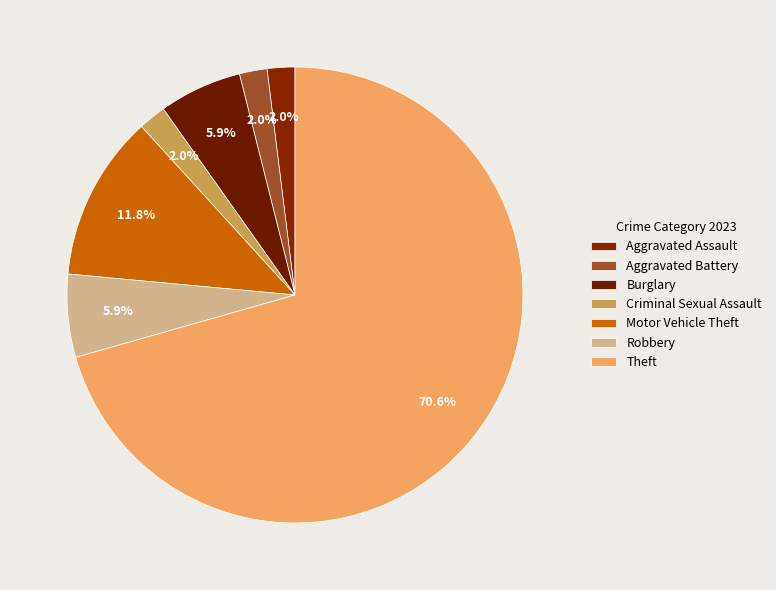

How many segments does this pie chart have?

7